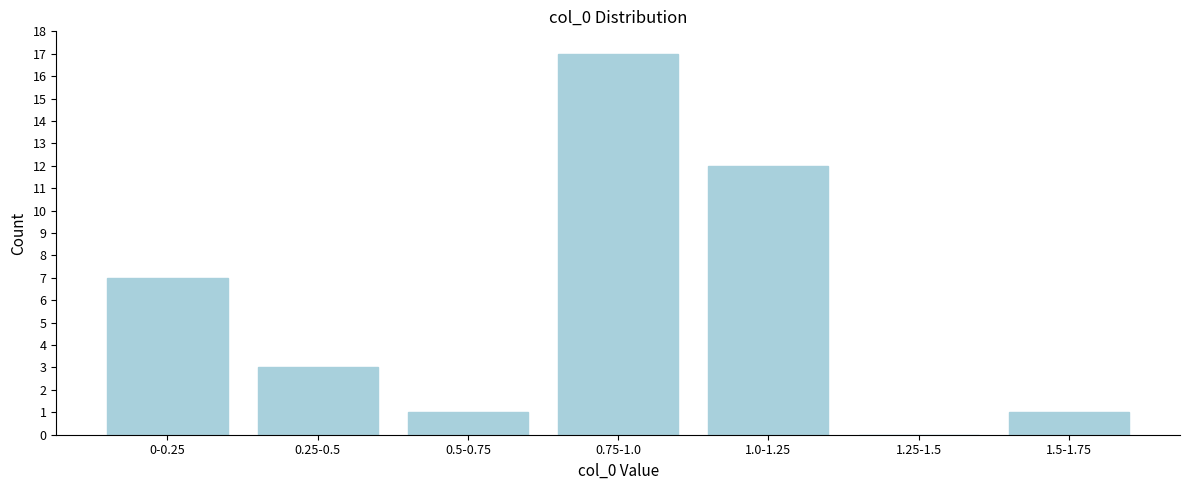

Reading left to right, extract all data points from this chart.

0-0.25=7	0.25-0.5=3	0.5-0.75=1	0.75-1.0=17	1.0-1.25=12	1.25-1.5=0	1.5-1.75=1